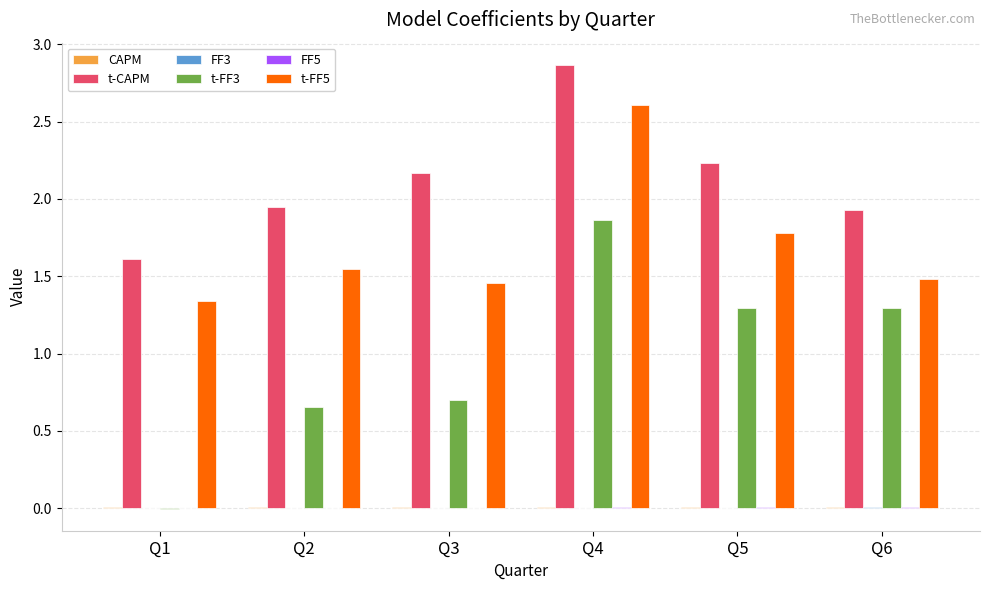

At which category is the sum across all series the highest?

Q4